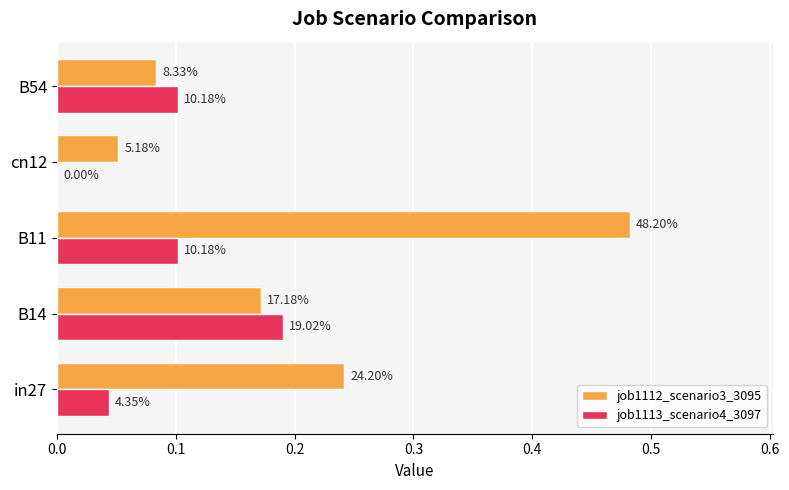

What are all the series names shown in the legend?

job1112_scenario3_3095, job1113_scenario4_3097